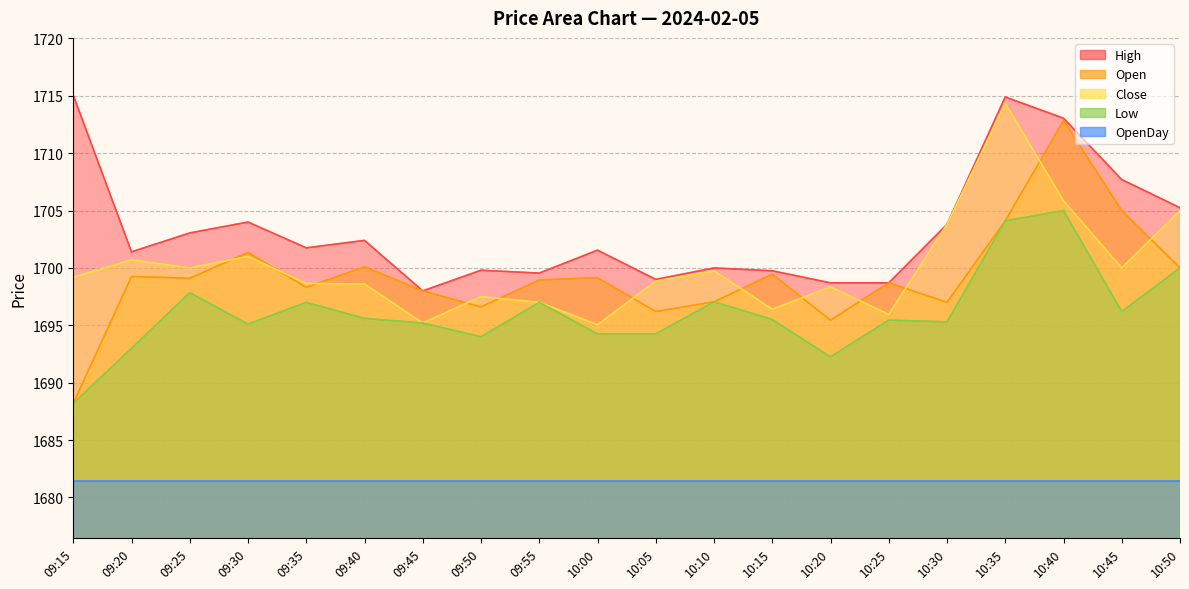

At which category is the sum across all series the highest?

10:35